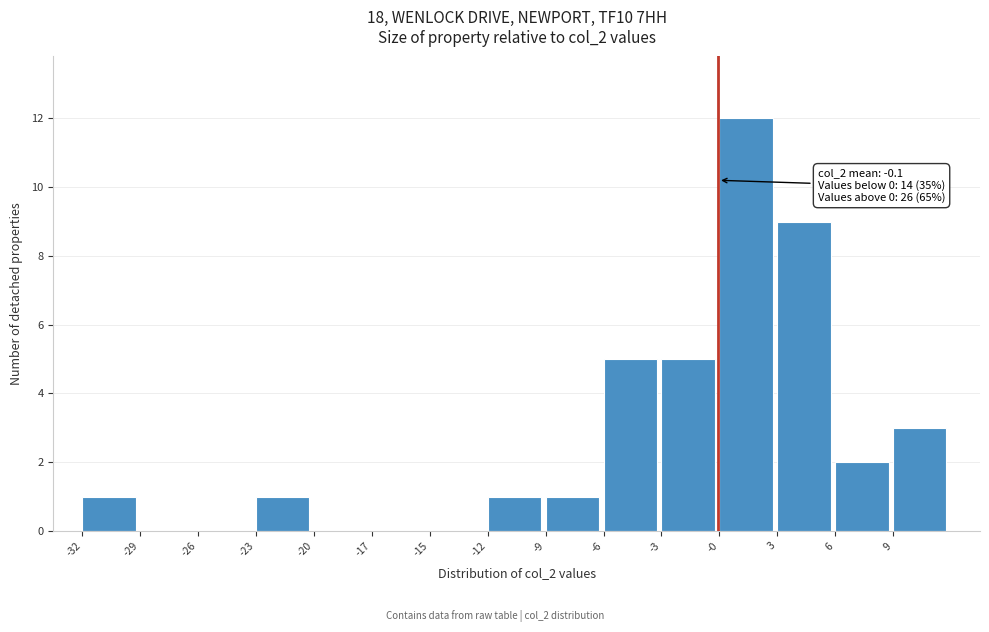

Reading left to right, transcribe all the data shown in this chart.

-32=1	-29=0	-26=0	-23=1	-20=0	-17=0	-15=0	-12=1	-9=1	-6=5	-3=5	-0=12	3=9	6=2	9=3